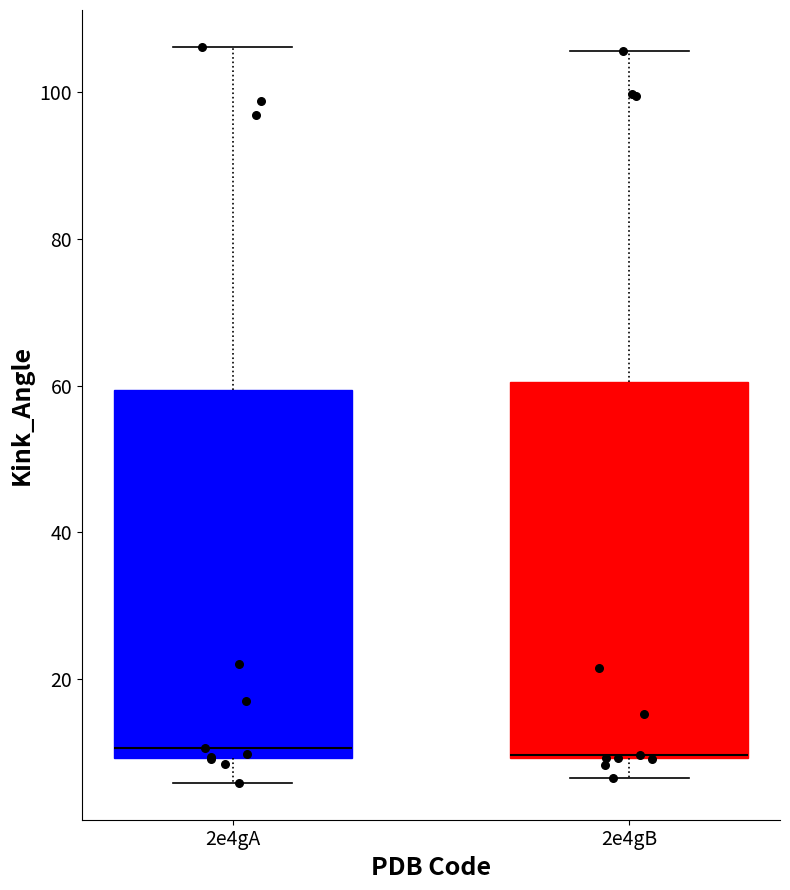

Where is the upper edge of the box for 2e4gB on the y-axis? The values are not printed on the chart, so give them approximately, as read against the axis.

60